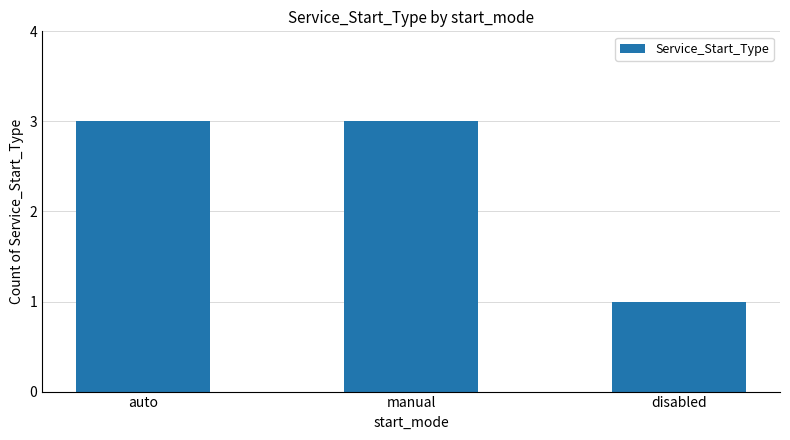

How many bars are there in total?

3